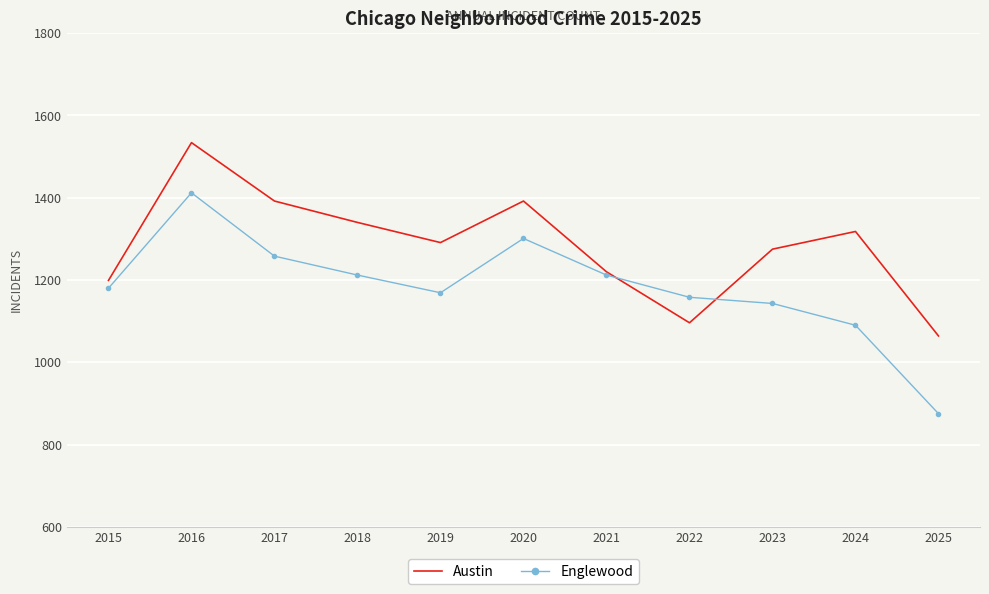

What value does the Englewood series have at 2022, to the nearest 100?

1200